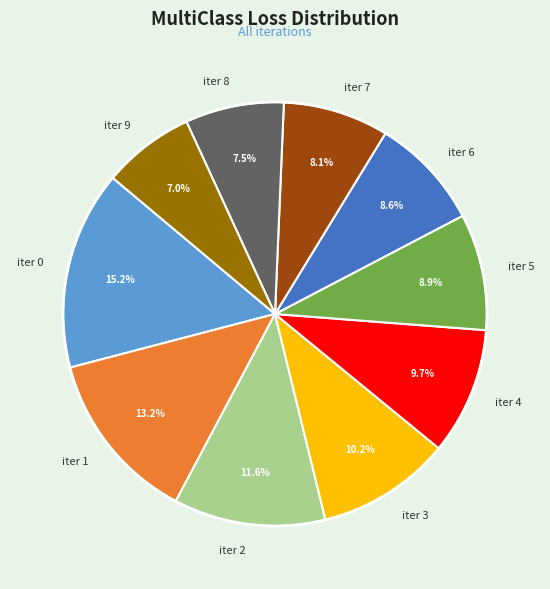

To the nearest percent, what is the average slice percentage?

10%